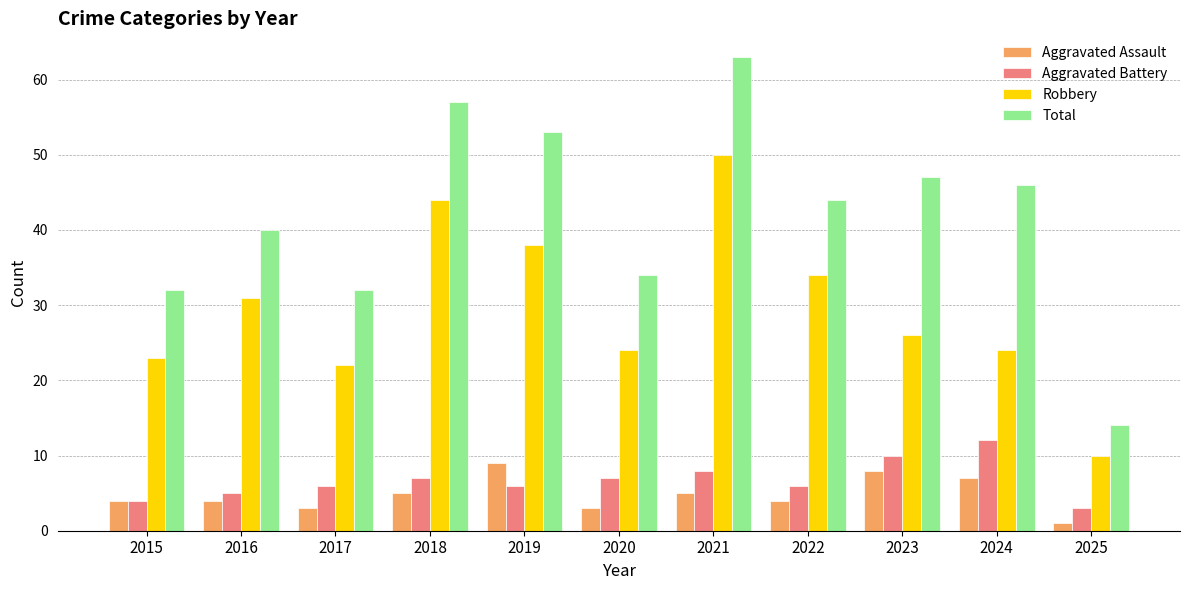

Which series has the widest spread of values?

Total